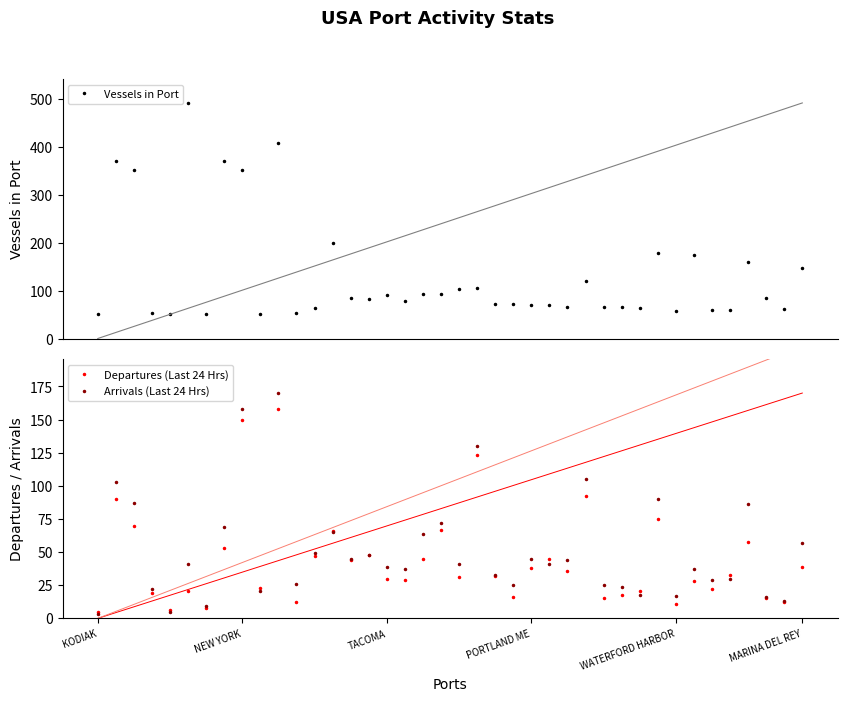

The Arrivals (Last 24 Hrs) series shows 58 at 20. True or false?

False